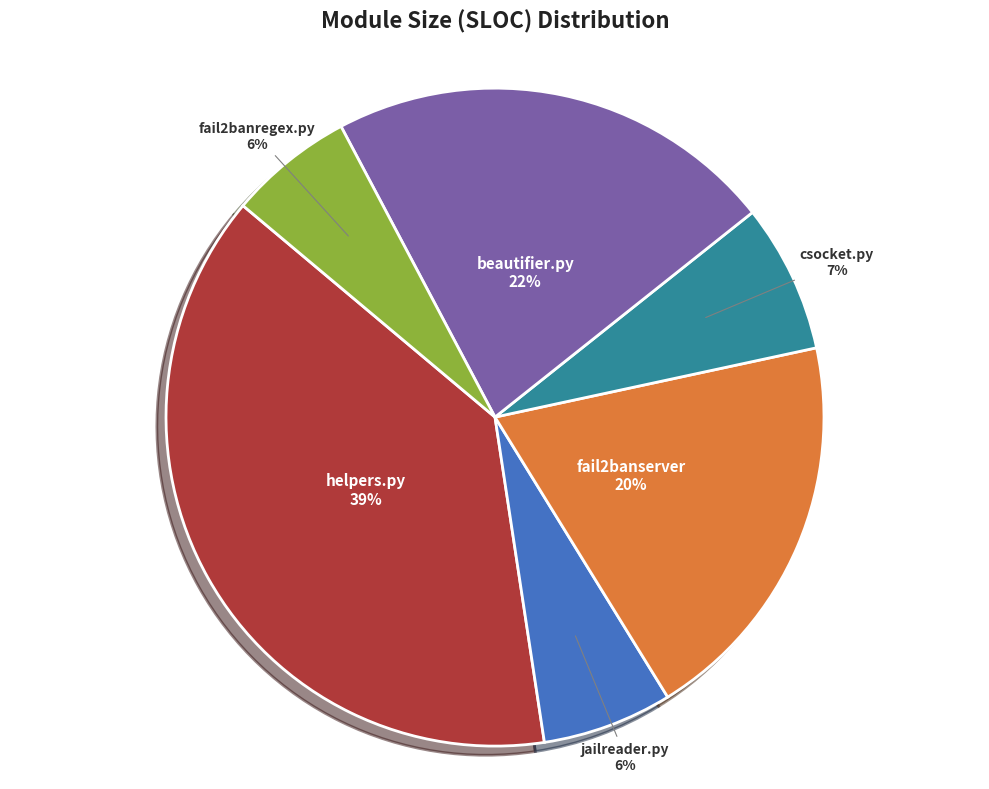

To the nearest percent, what is the average slice percentage?

17%